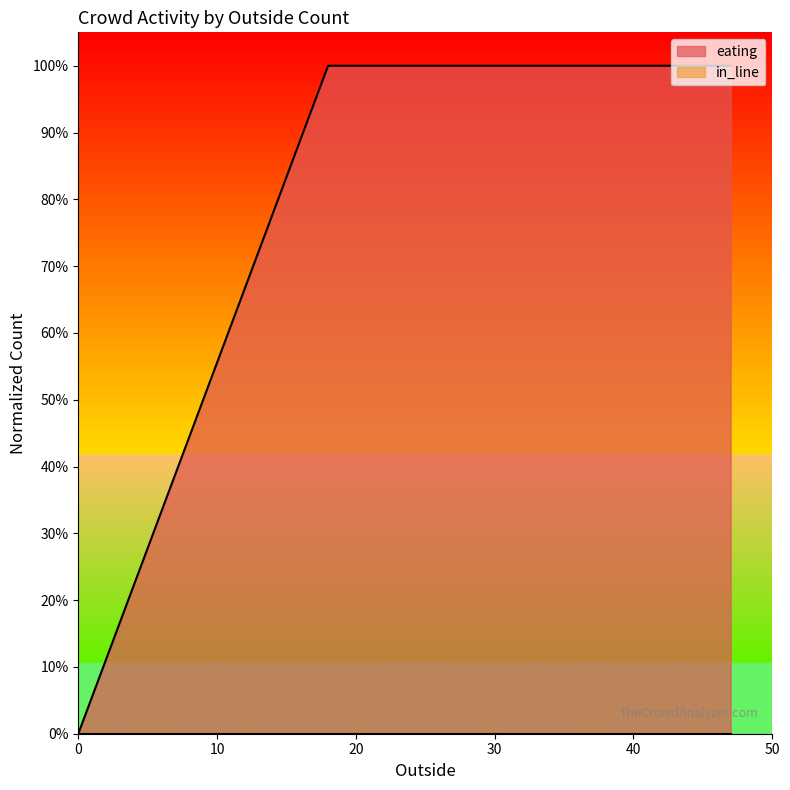

What is the greatest value displayed?

1